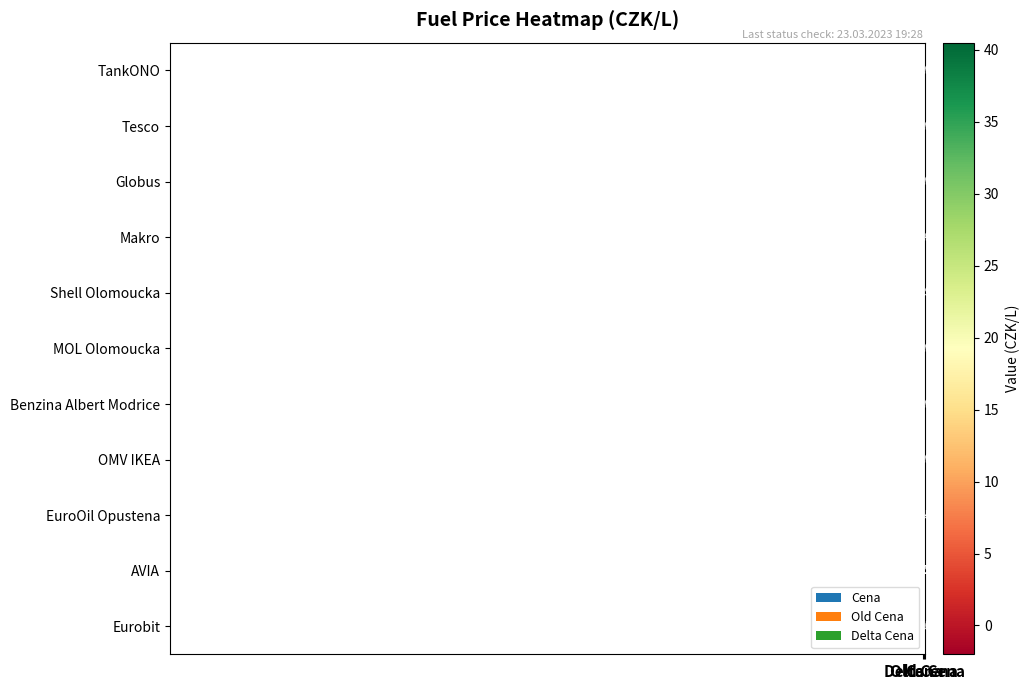

Which series has the largest total across all categories?

OMV IKEA